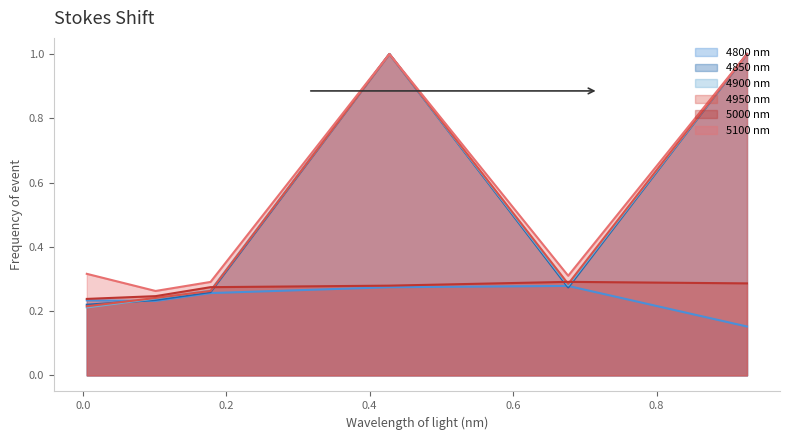

What is the minimum value shown in the chart?

0.2